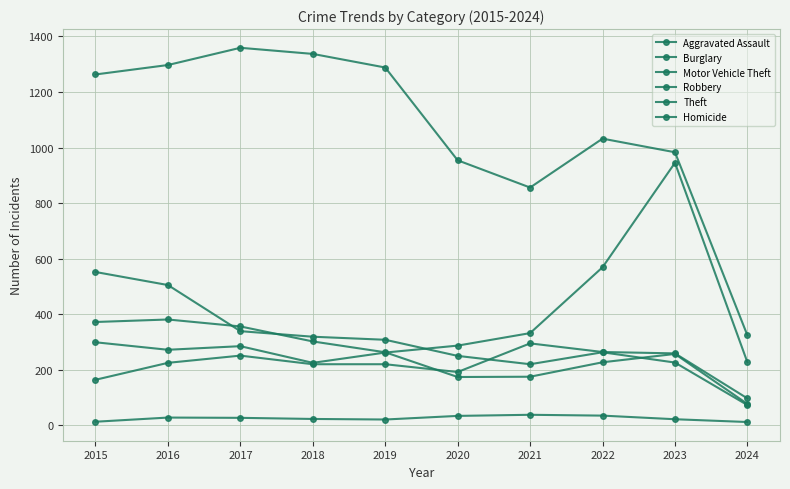

Count the number of data series in this chart.

6